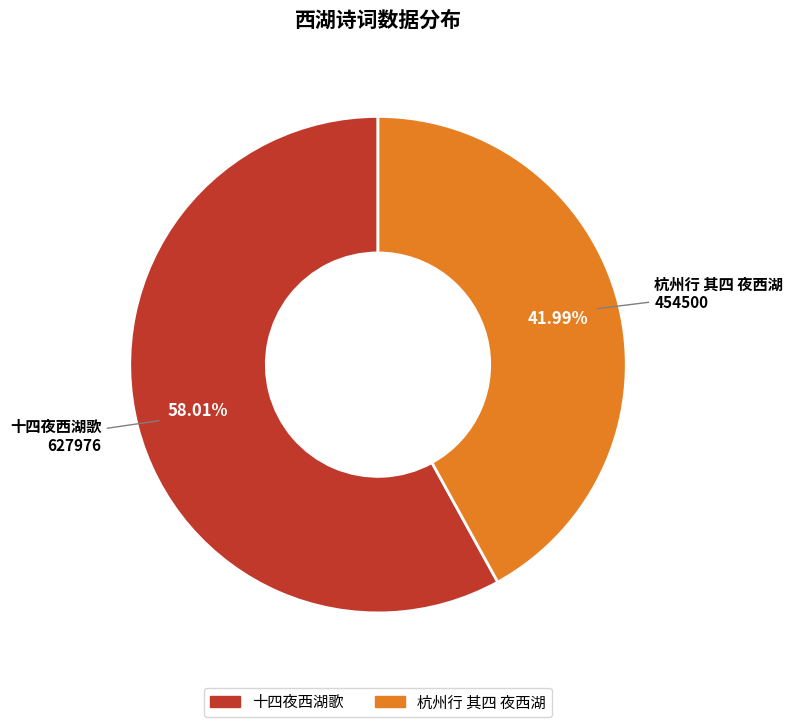

Rank the categories by value from lowest to highest.

杭州行 其四 夜西湖, 十四夜西湖歌